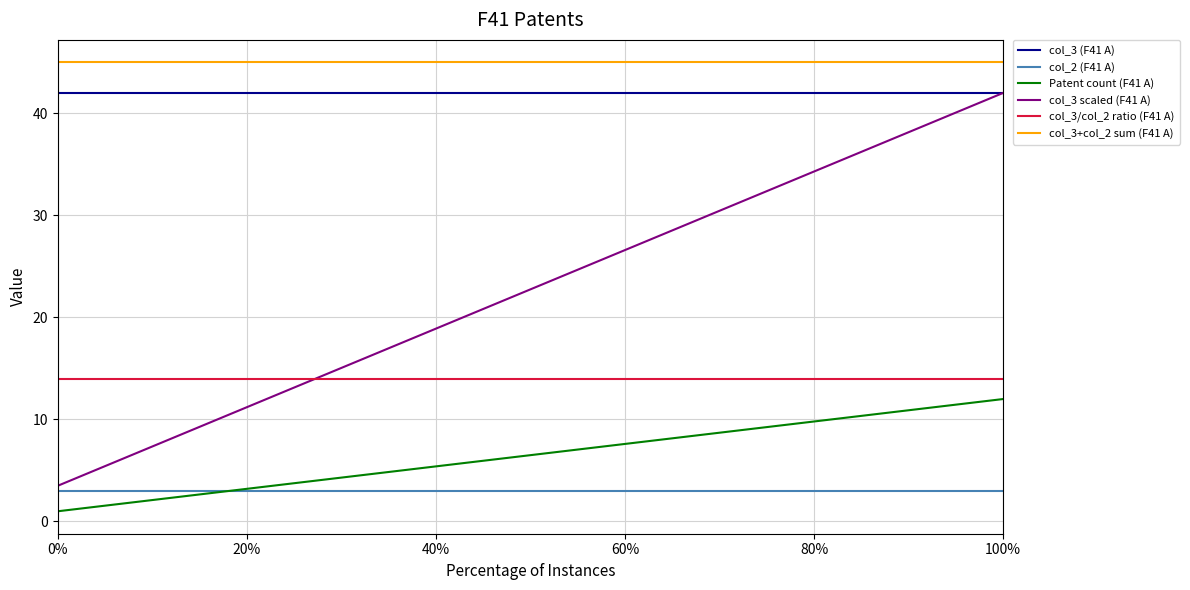

What is the sum of all Patent count (F41 A) values?

78.0